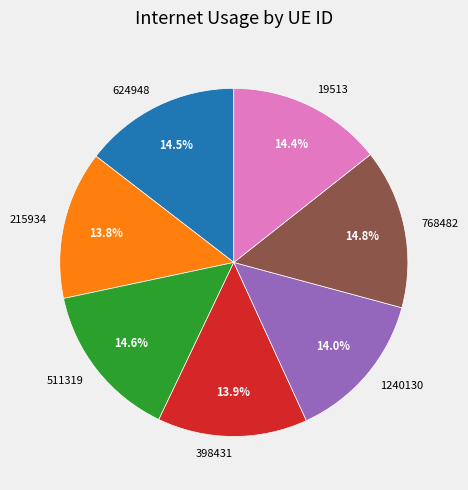

What portion of the pie excludes 215934?

86.2%